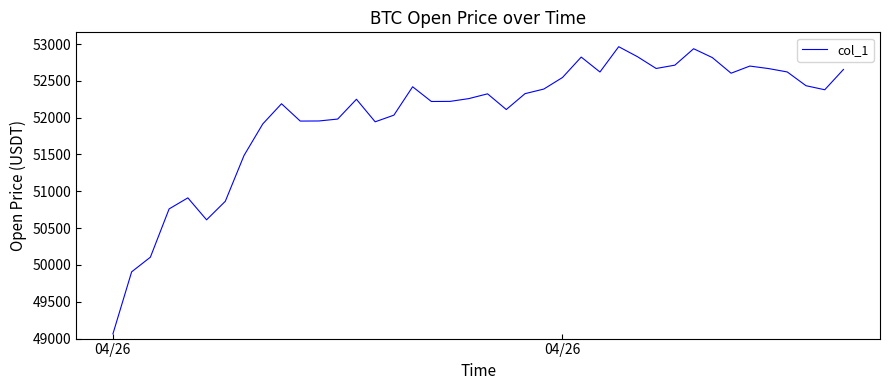

What is the minimum value shown in the chart?

49063.9